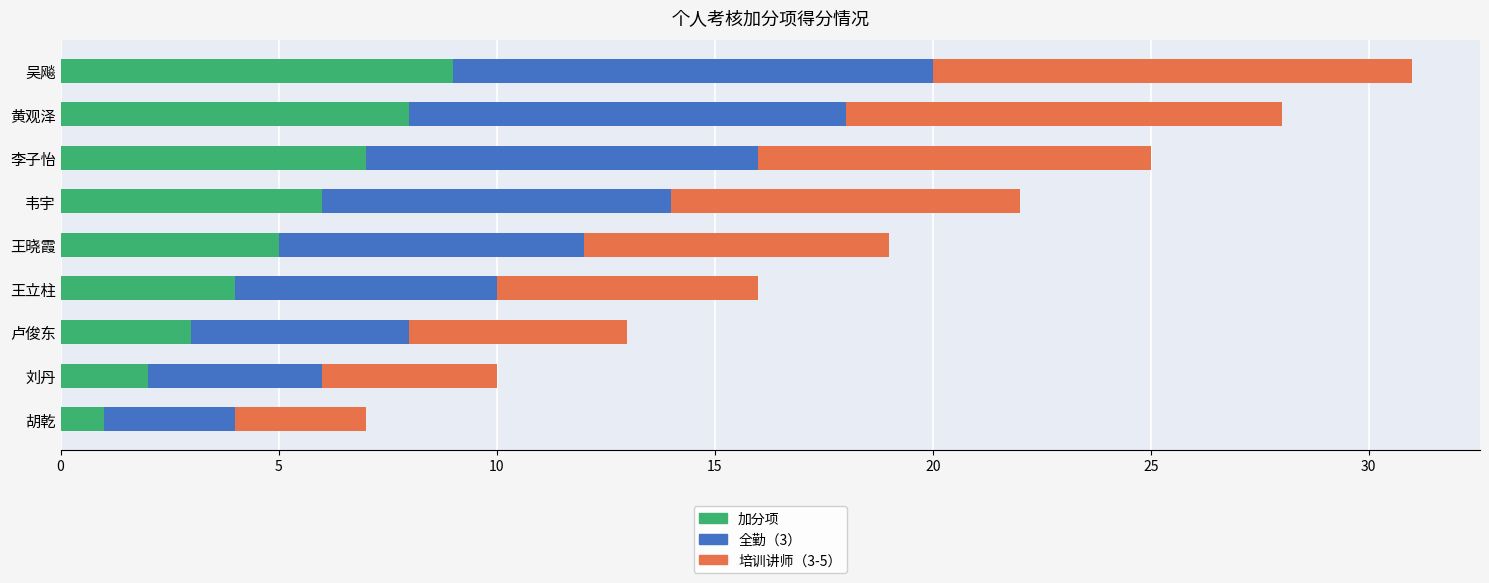

Rank the categories by 加分项 value from lowest to highest.

胡乾, 刘丹, 卢俊东, 王立柱, 王晓霞, 韦宇, 李子怡, 黄观泽, 吴飚